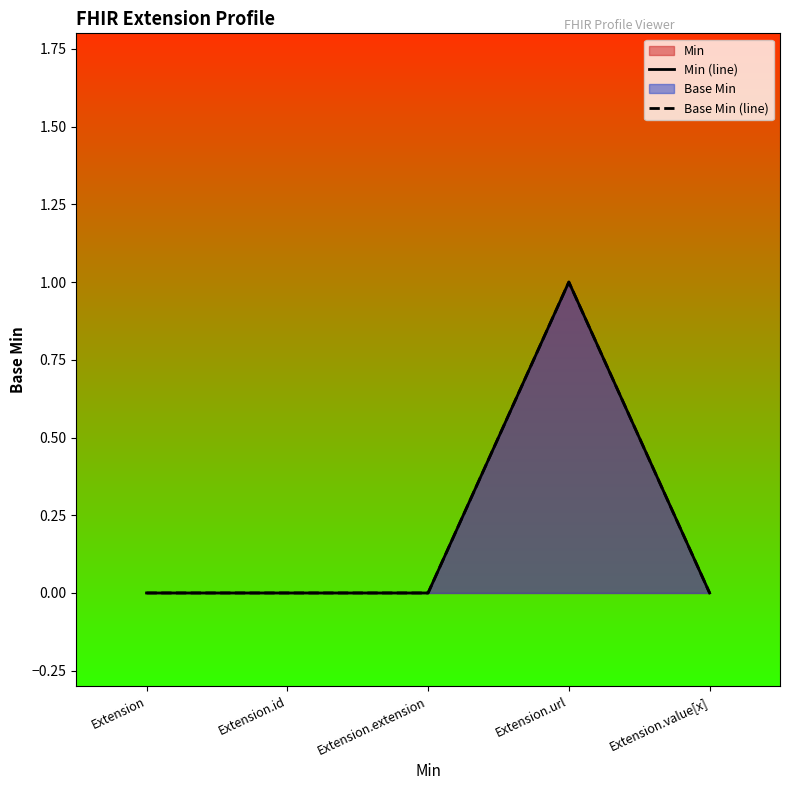

Is the value of Min (line) at Extension.value[x] greater than the value of Base Min (line) at Extension?

No